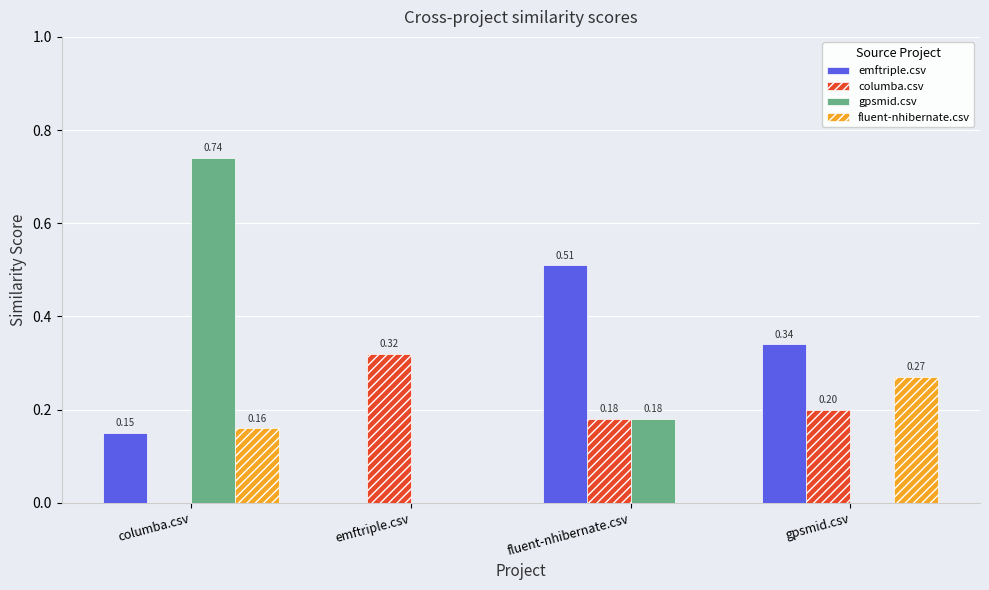

Which series changed the most between fluent-nhibernate.csv and gpsmid.csv?

fluent-nhibernate.csv